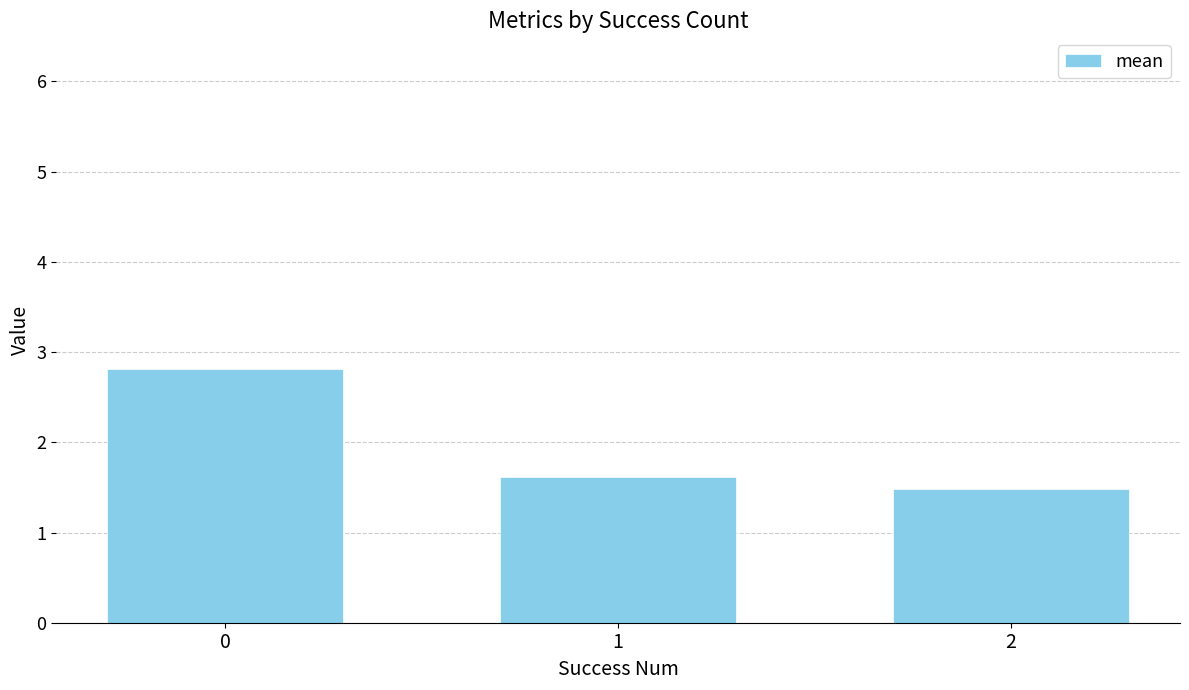

What is the value of the 3rd bar from the left?

1.5